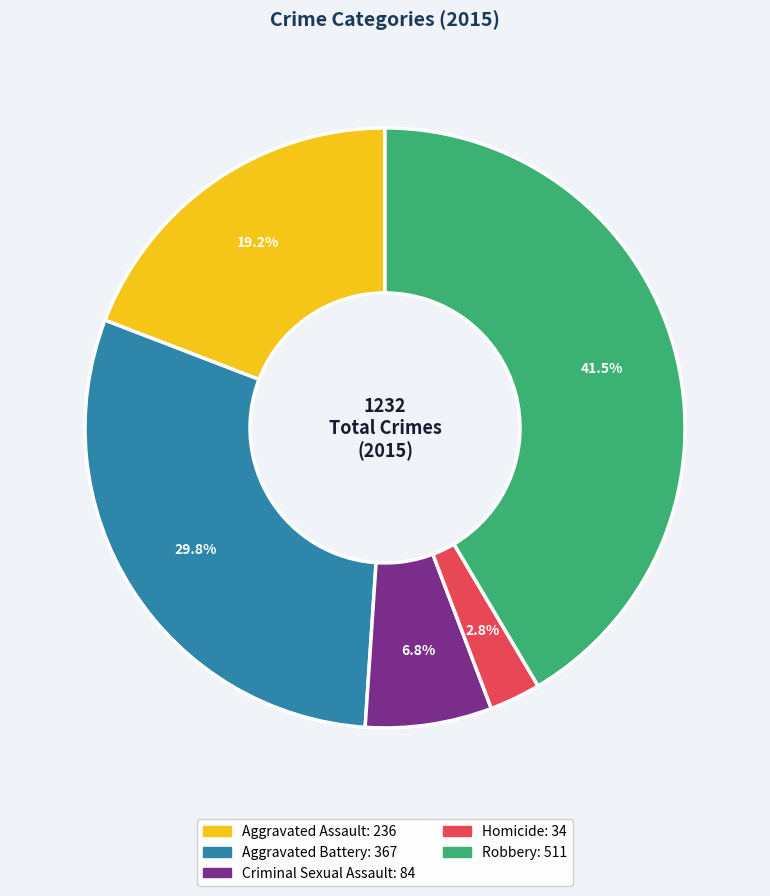

What portion of the pie excludes Criminal Sexual Assault?

93.2%